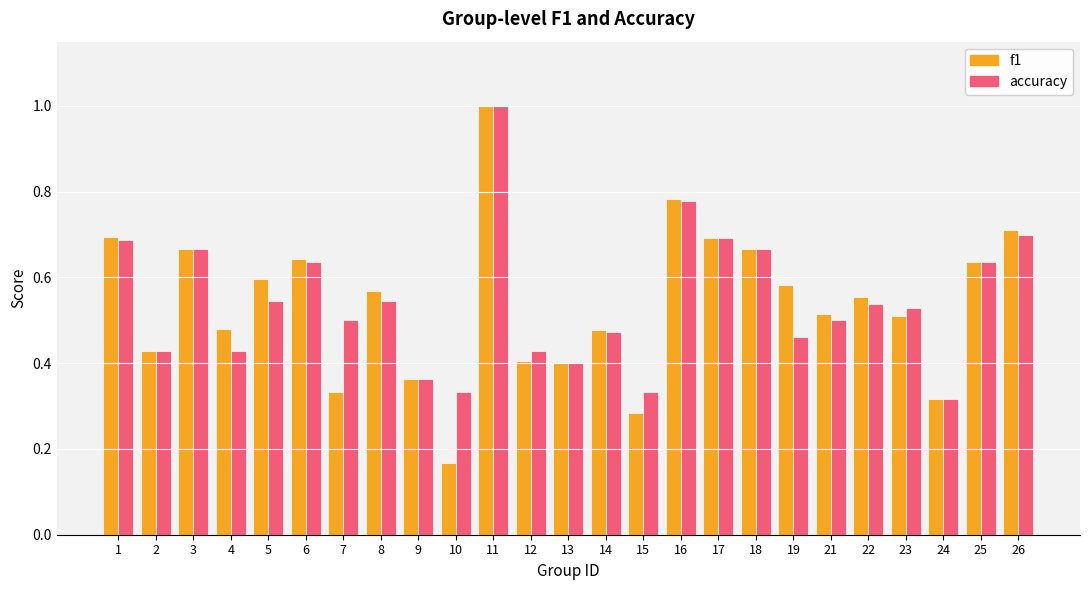

The f1 series shows 0.6 at 25. True or false?

True